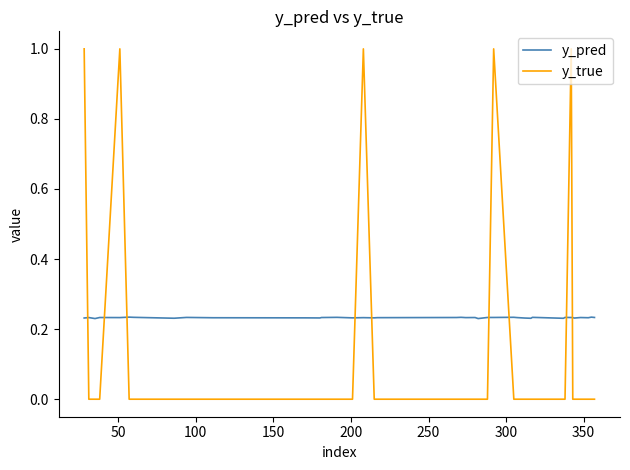

What is the difference between the maximum and minimum values in the y_true series?

1.0